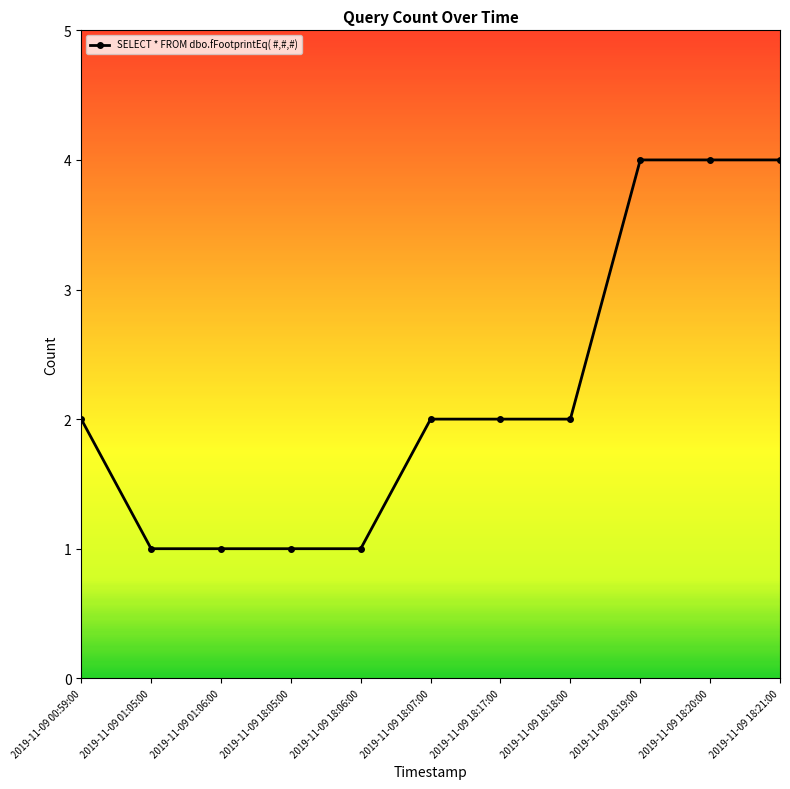

What is the maximum value shown in the chart?

4